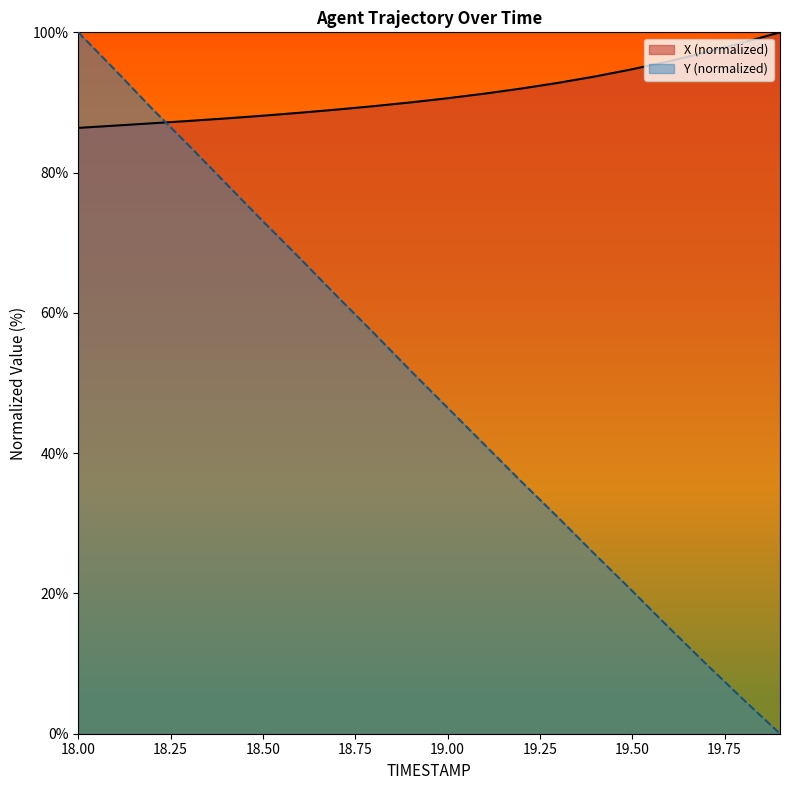

Count the number of categories in the chart.

20